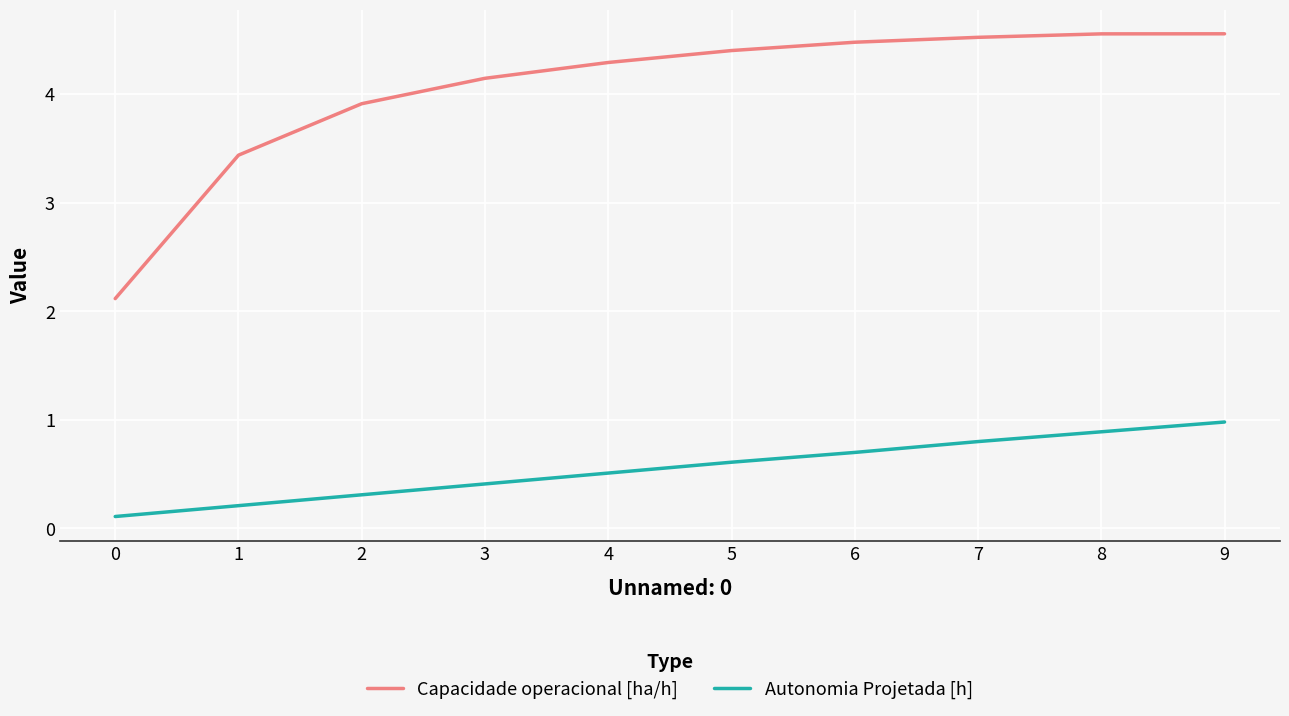

How many lines are shown in the chart?

2